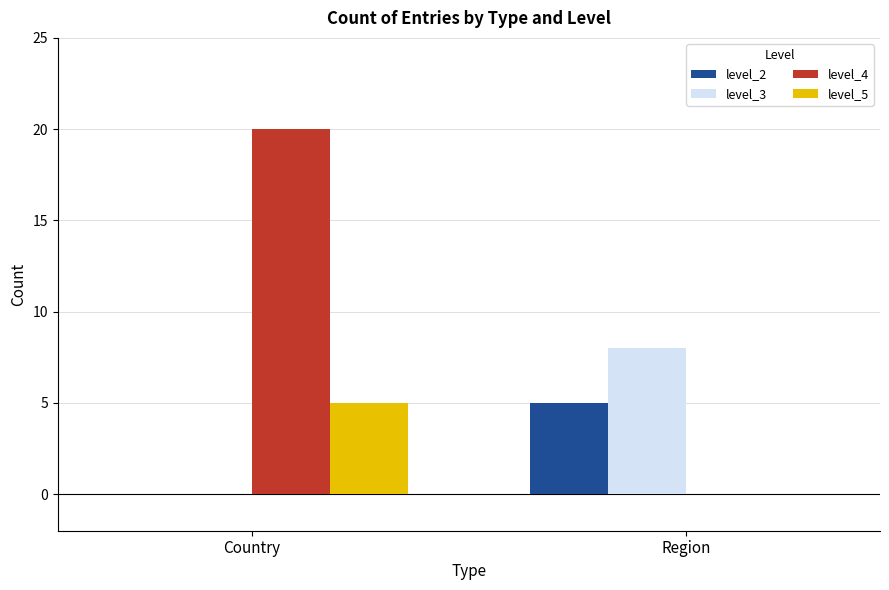

Count the number of data series in this chart.

4